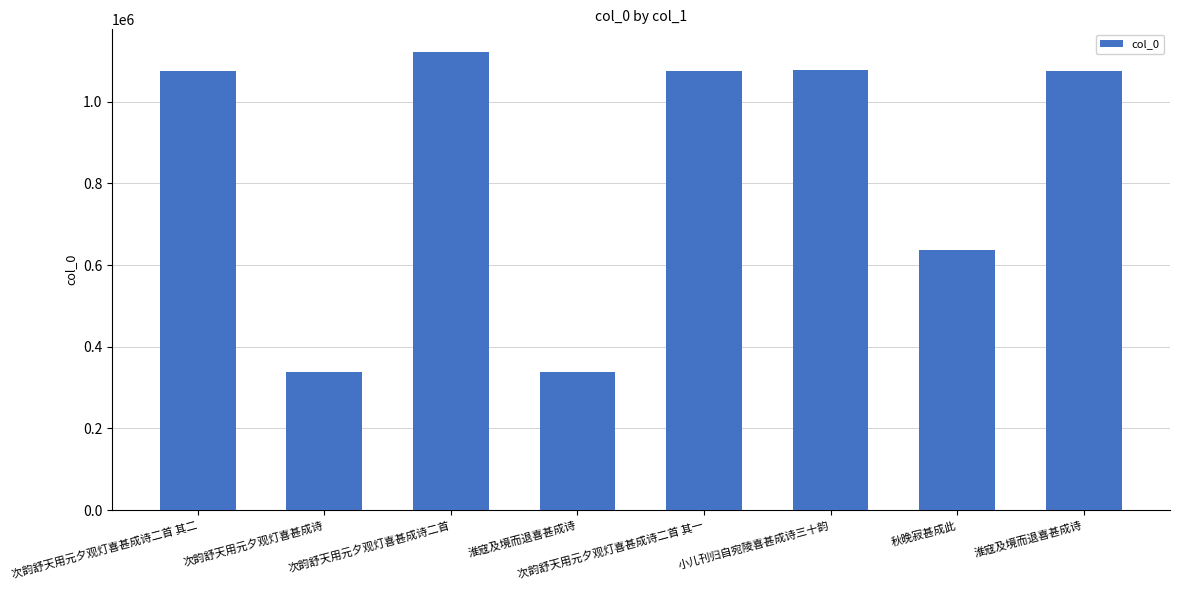

Rank the categories by value from highest to lowest.

次韵舒天用元夕观灯喜甚成诗二首, 小儿刊归自宛陵喜甚成诗三十韵, 淮寇及境而退喜甚成诗, 次韵舒天用元夕观灯喜甚成诗二首 其二, 次韵舒天用元夕观灯喜甚成诗二首 其一, 秋晚寂甚成此, 次韵舒天用元夕观灯喜甚成诗, 淮寇及境而退喜甚成诗